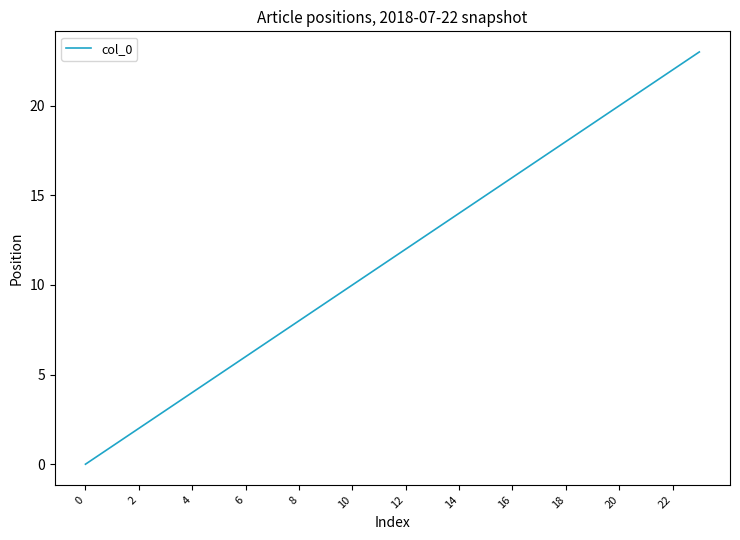

What is the greatest value displayed?

23